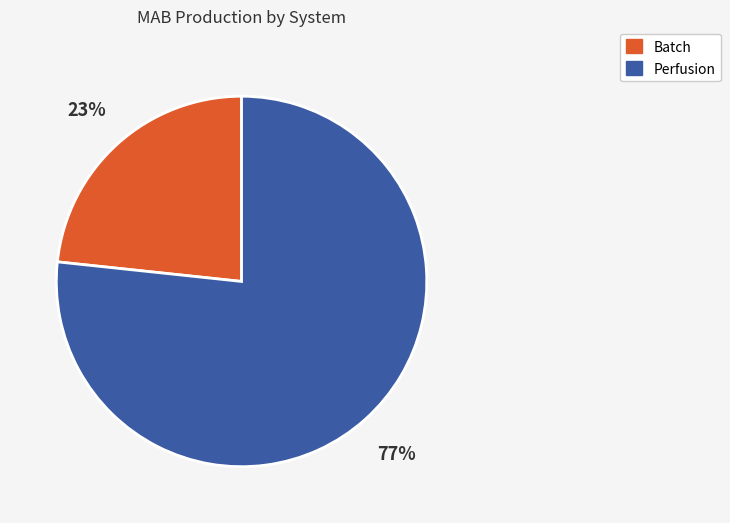

Is Batch the majority of the pie?

No